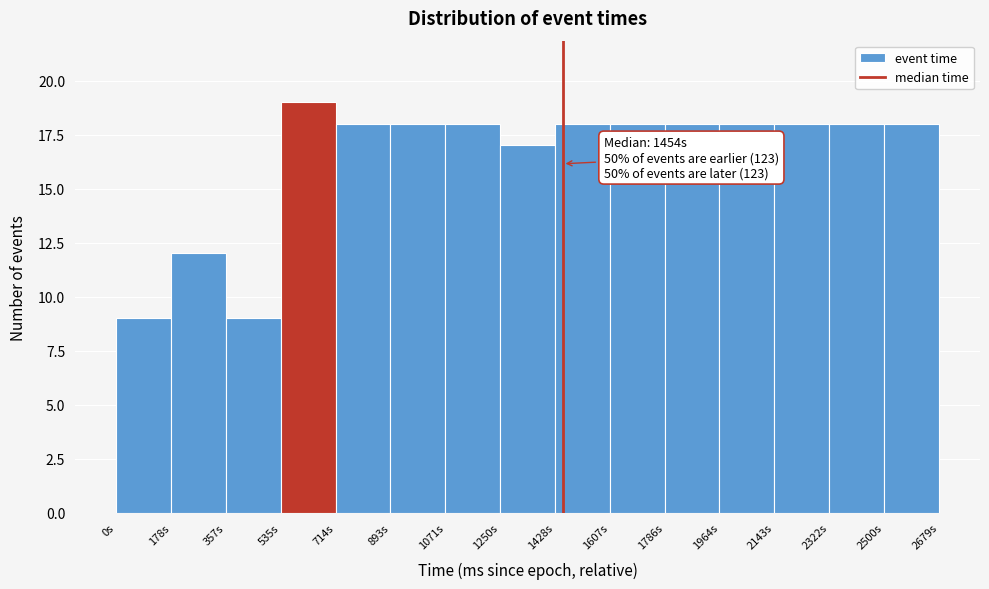

Which range on the x-axis has the tallest bar?

540 to 720